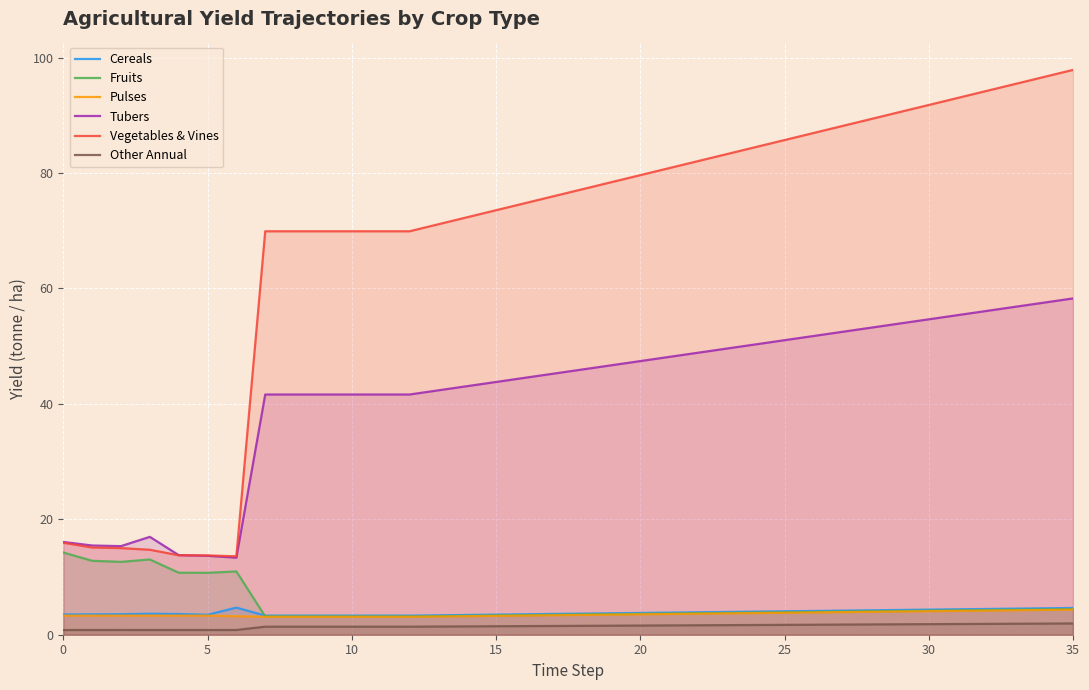

True or false: Pulses and Tubers intersect in this chart.

False